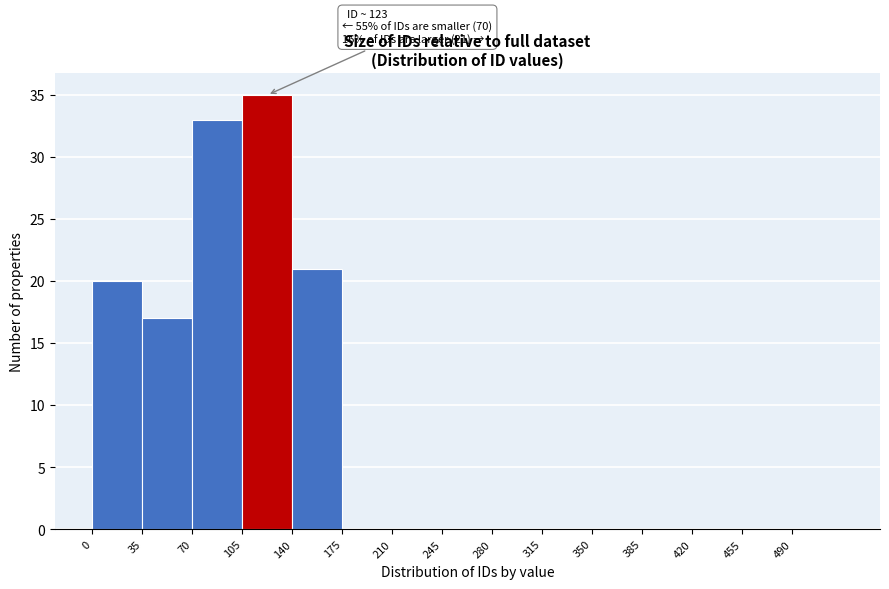

Over which range of the x-axis is the bar tallest?

105 to 140